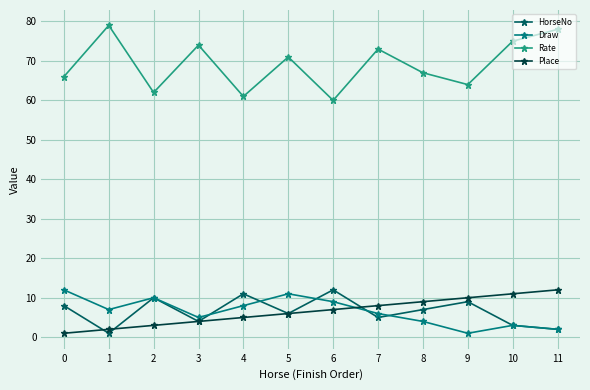

True or false: Rate and HorseNo intersect in this chart.

False